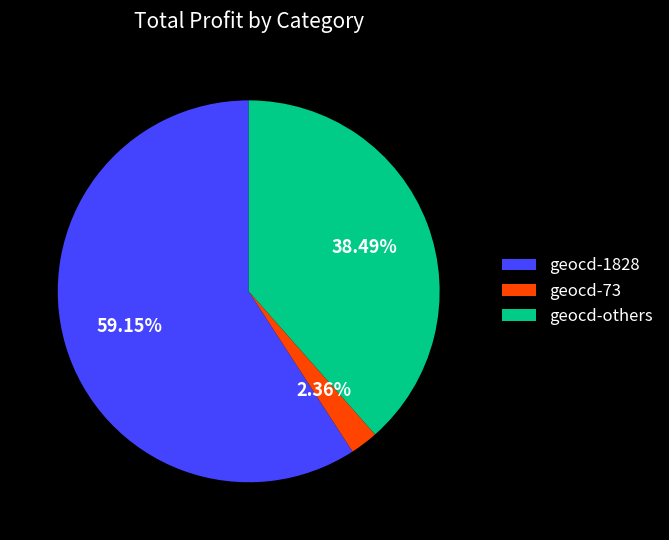

Which has a higher value, geocd-1828 or geocd-73?

geocd-1828